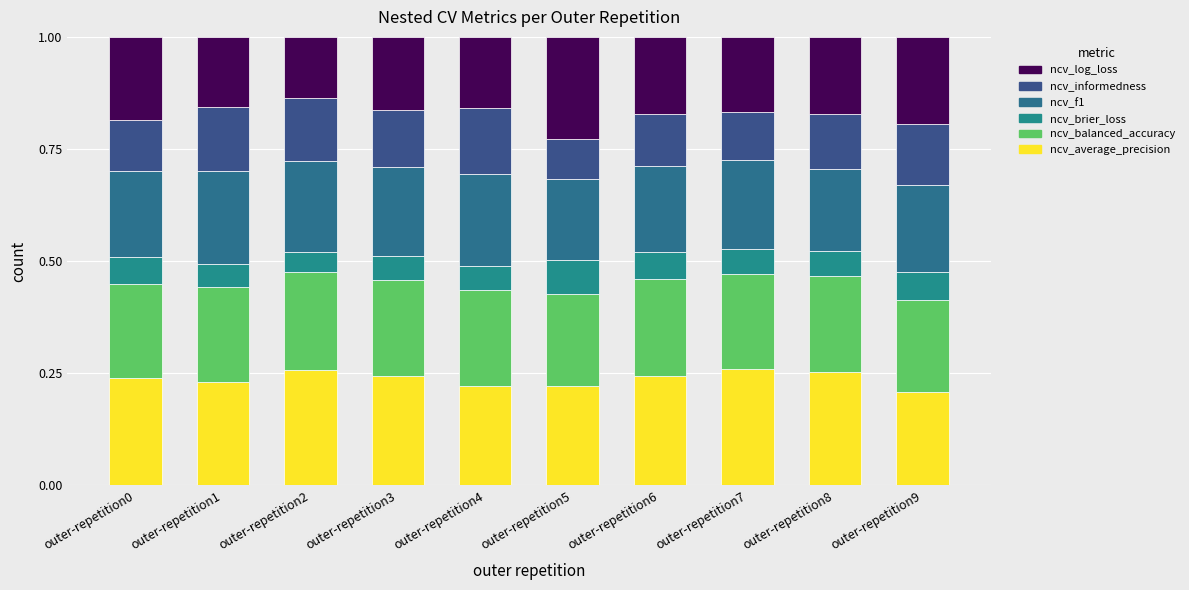

What are all the series names shown in the legend?

ncv_log_loss, ncv_informedness, ncv_f1, ncv_brier_loss, ncv_balanced_accuracy, ncv_average_precision